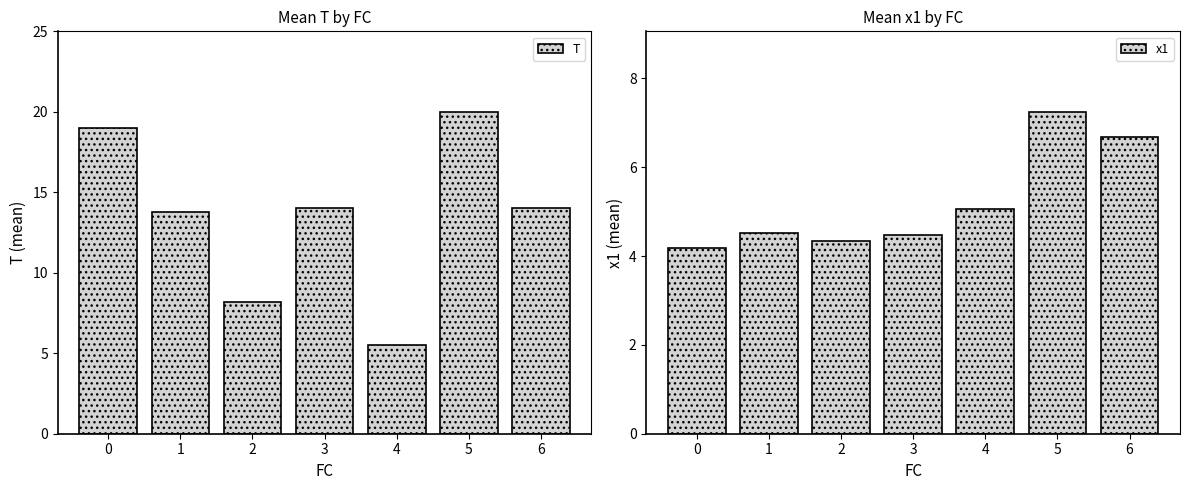

What is the maximum value shown in the chart?

20.0